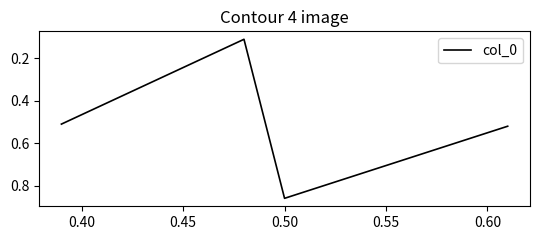

How many interior local valleys (lower than both neighbors) does the data have?

1